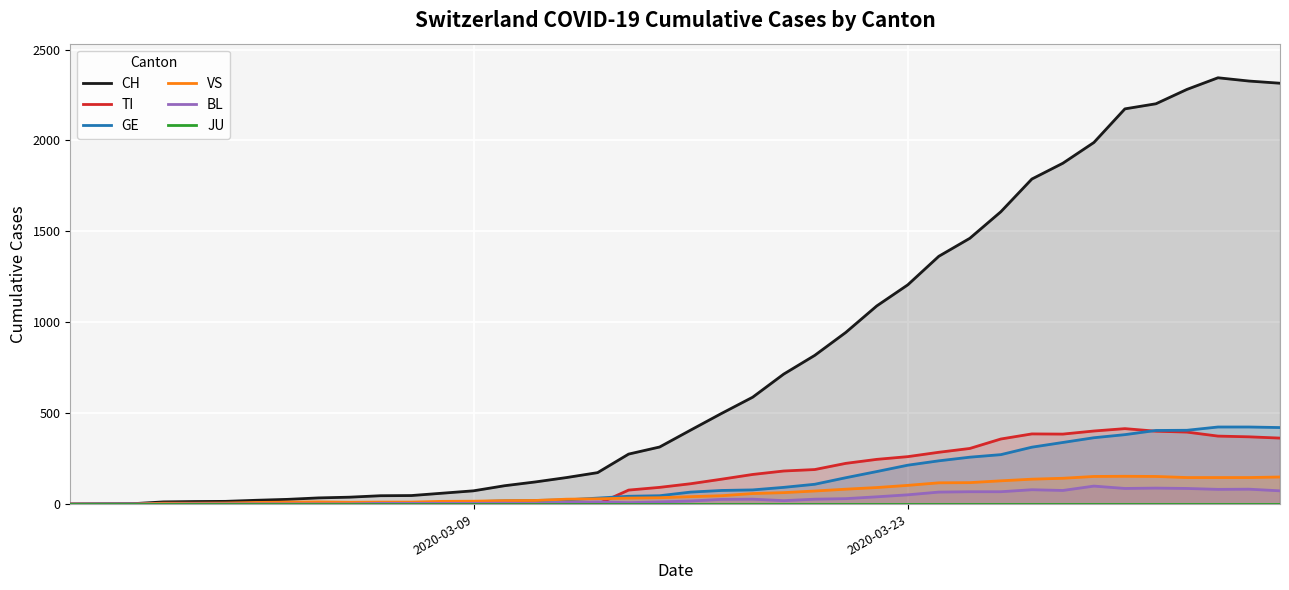

What is the maximum value for GE?

424